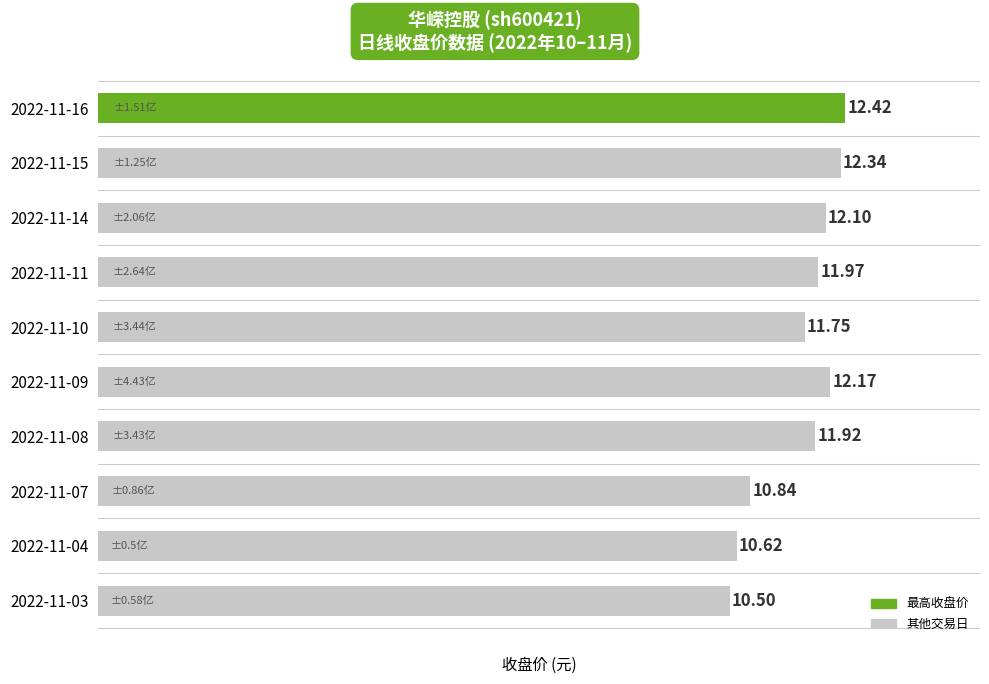

Does the chart contain stacked bars?

No